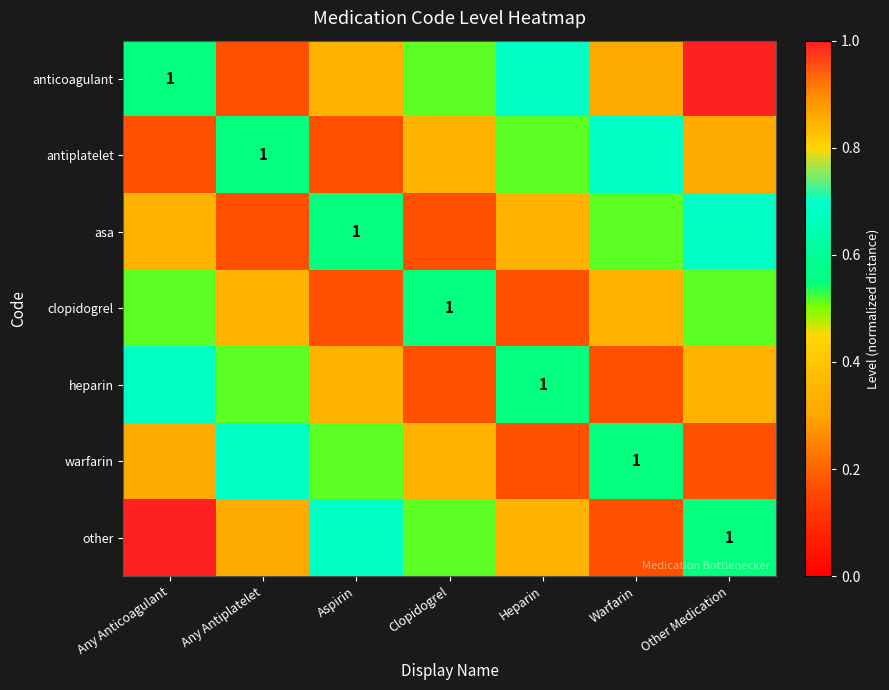

At how many categories does at least one series exceed 0?

7